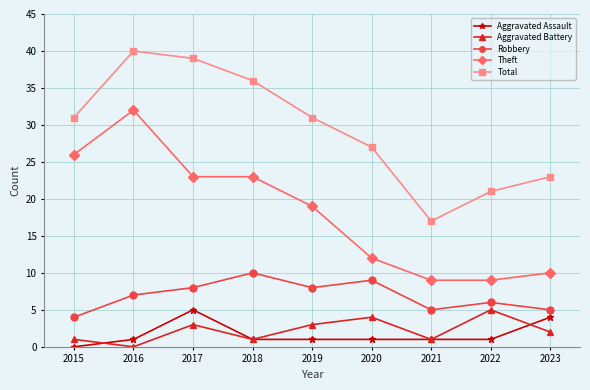

The value of Theft at 2015 is 16. True or false?

False